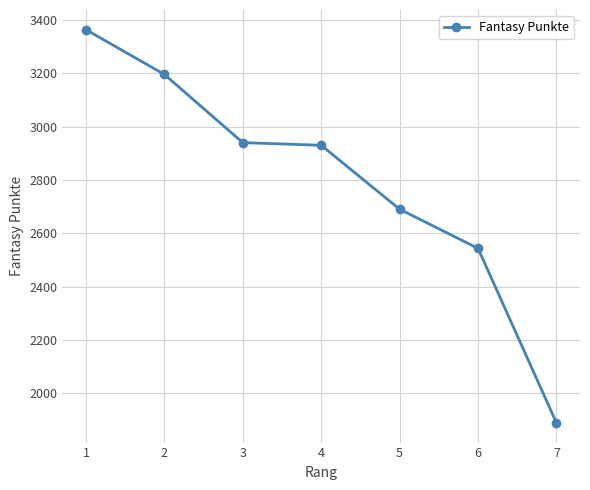

Which label corresponds to the smallest value in the chart?

7